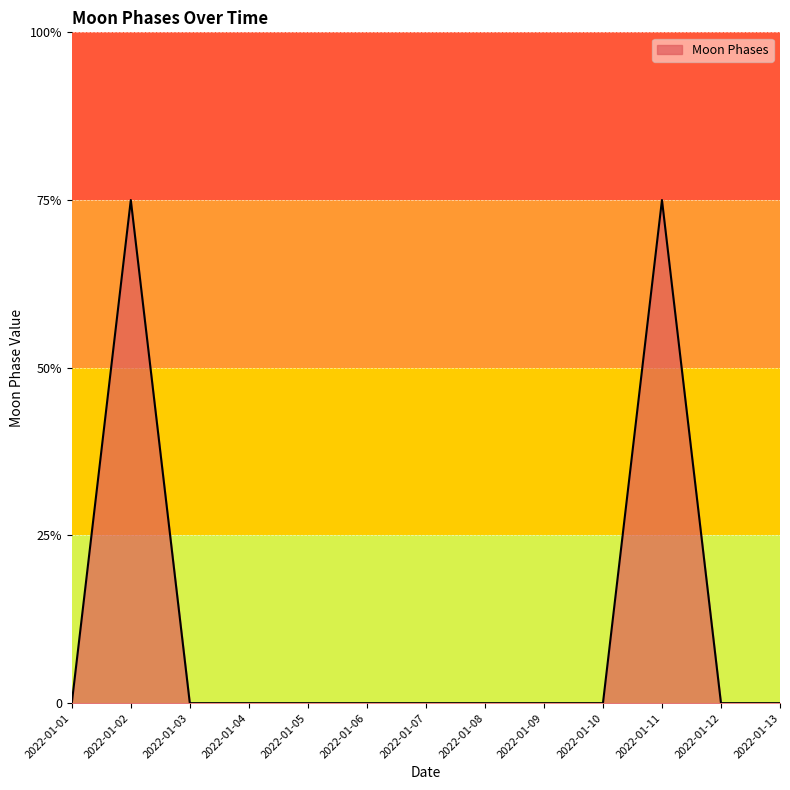

Does the chart have visible grid lines?

Yes